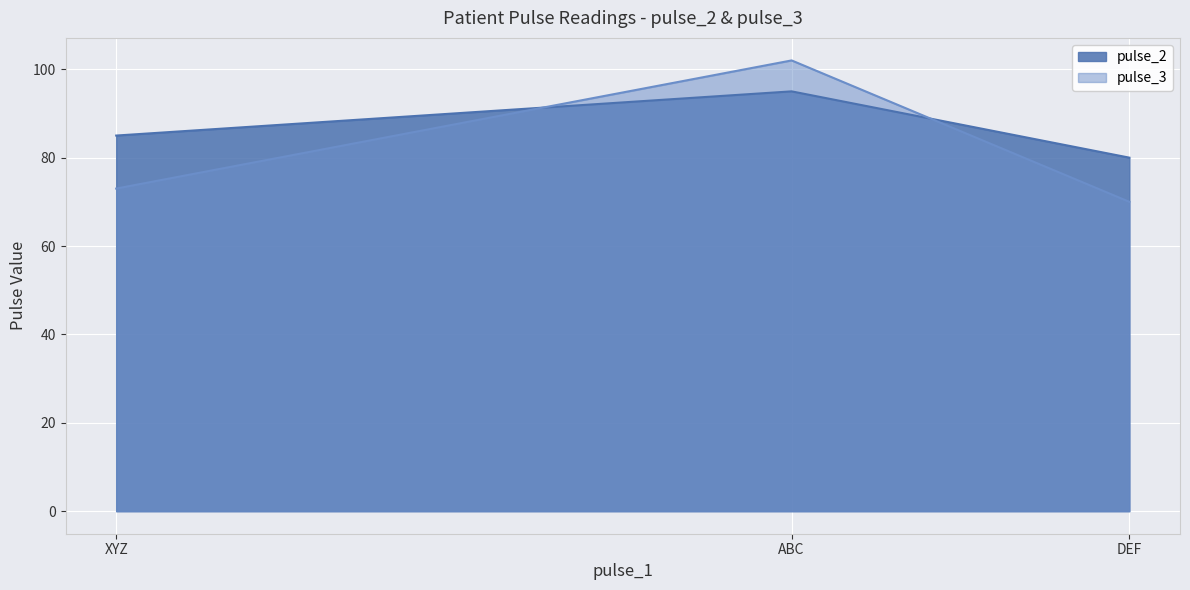

Reading right to left, transcribe all the data shown in this chart.

pulse_2: DEF=80	ABC=95	XYZ=85
pulse_3: DEF=70	ABC=102	XYZ=73